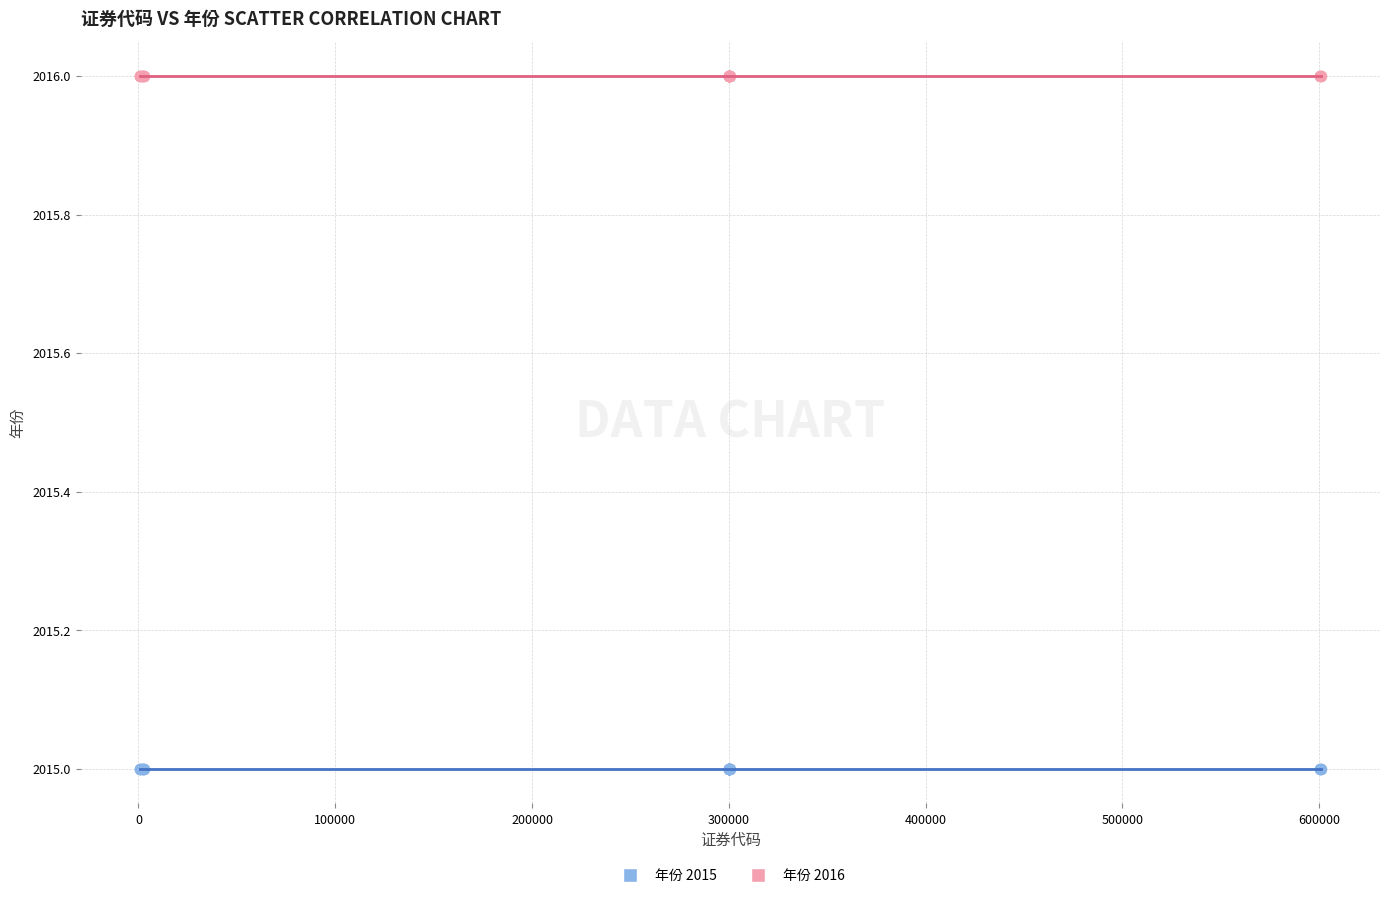

Which series reaches the minimum Y coordinate?

年份 2015